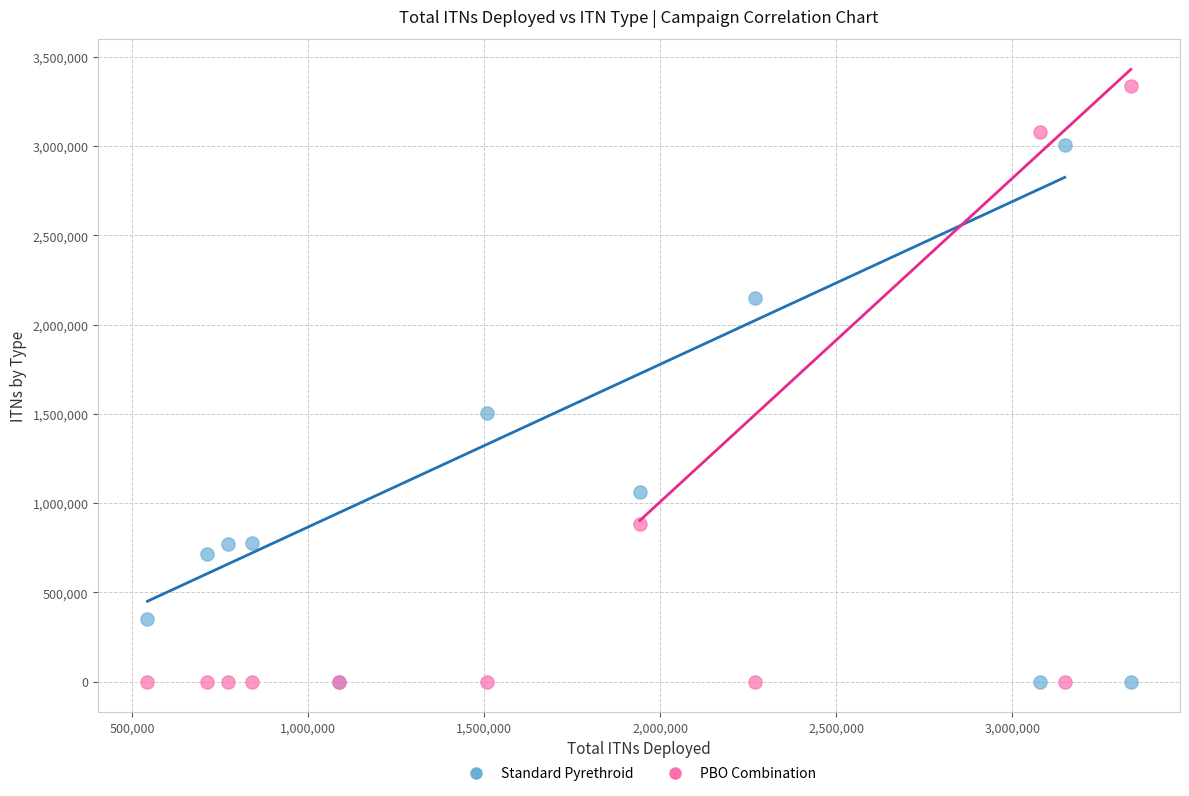

Which series contains the highest Y value?

PBO Combination